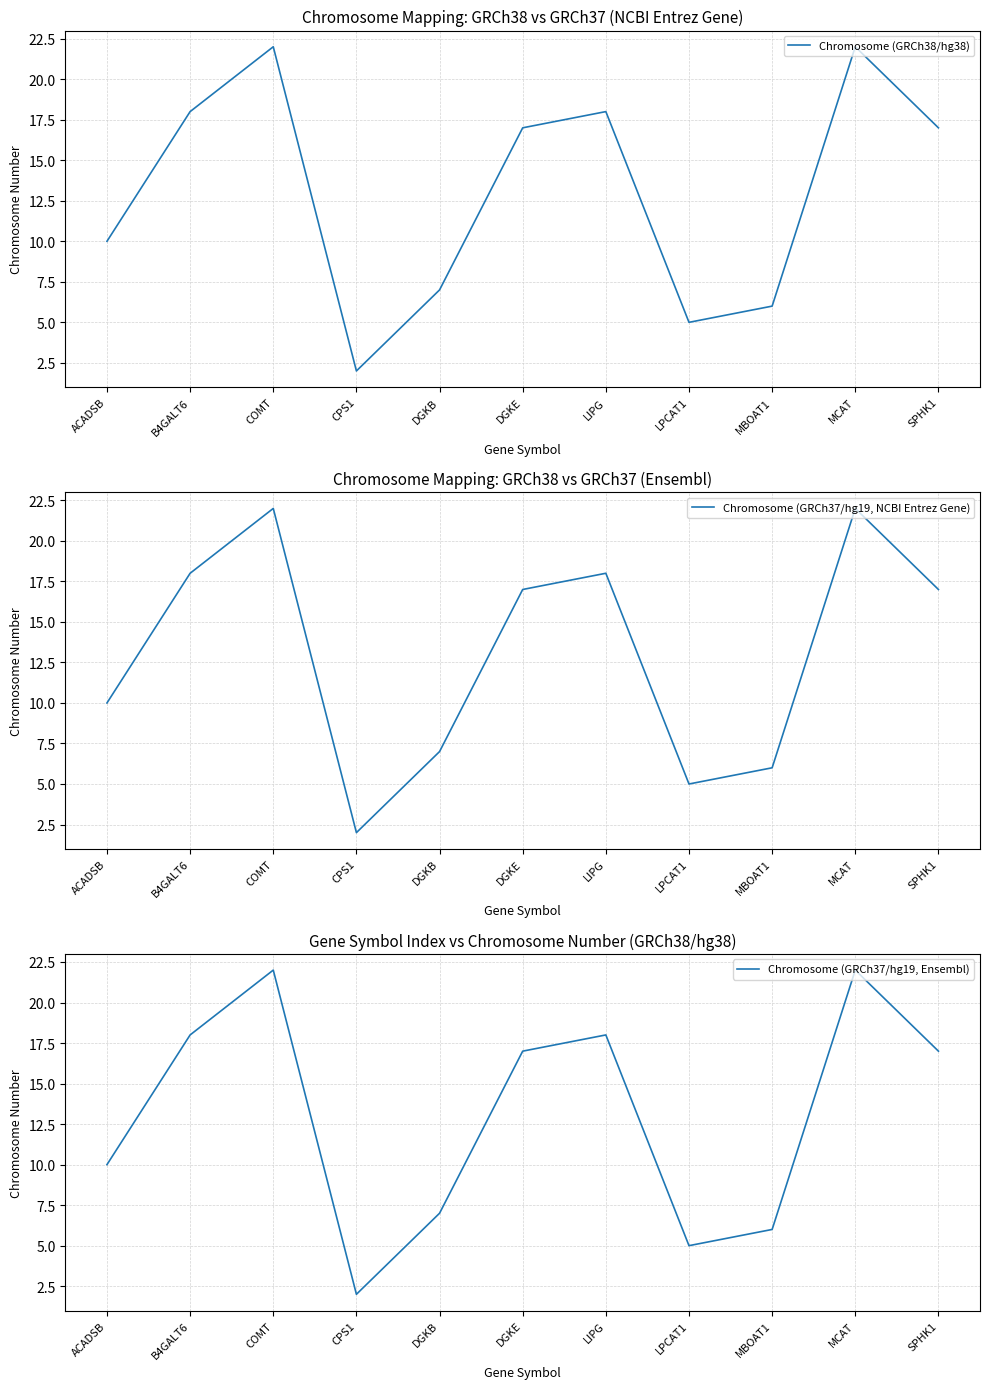

At which category is the sum across all series the highest?

COMT